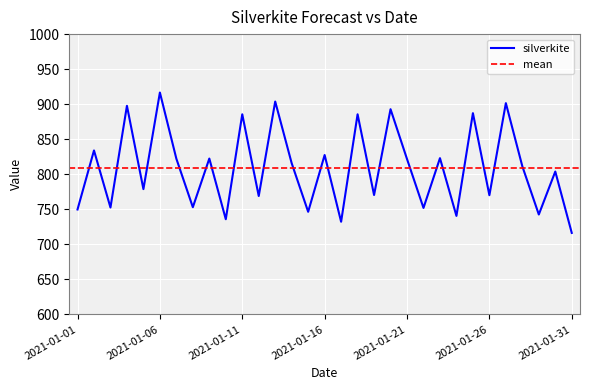

List the labels in order of value, largest first.

2021-01-06, 2021-01-13, 2021-01-27, 2021-01-04, 2021-01-20, 2021-01-25, 2021-01-11, 2021-01-18, 2021-01-02, 2021-01-16, 2021-01-23, 2021-01-09, 2021-01-07, 2021-01-21, 2021-01-14, 2021-01-28, 2021-01-30, 2021-01-05, 2021-01-19, 2021-01-26, 2021-01-12, 2021-01-08, 2021-01-03, 2021-01-22, 2021-01-01, 2021-01-15, 2021-01-29, 2021-01-24, 2021-01-10, 2021-01-17, 2021-01-31